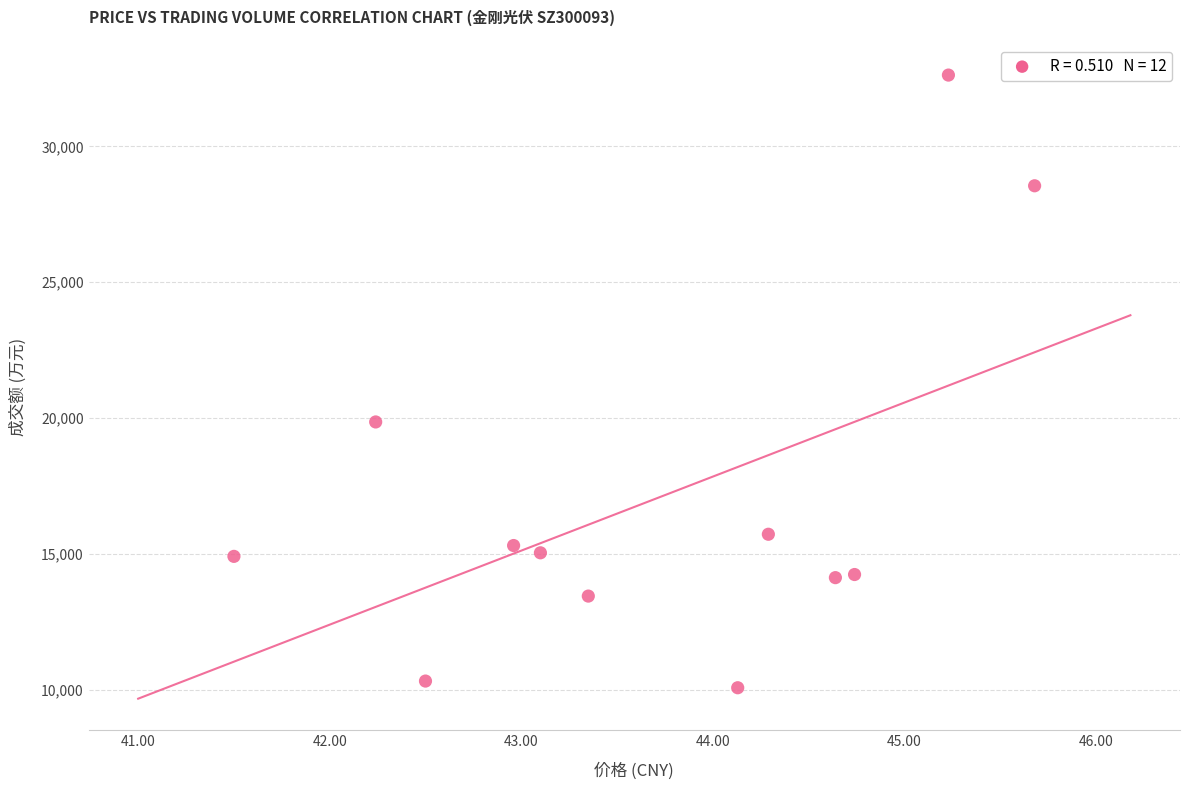

What Y value in the scatter plot is closest to 21345?

19853